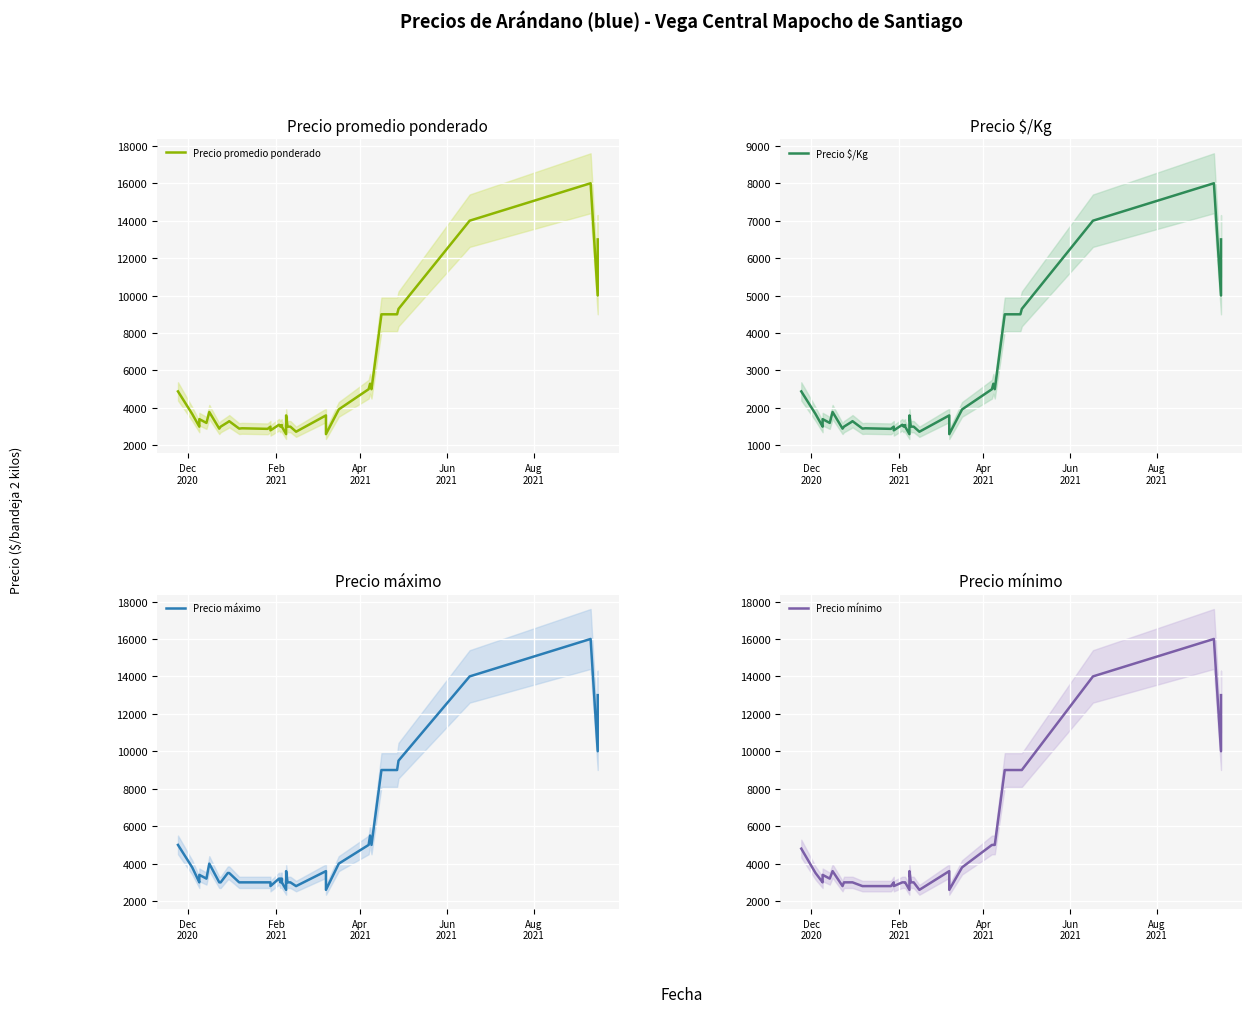

Rank the series by their maximum value, from highest to lowest.

Precio promedio ponderado, Precio máximo, Precio mínimo, Precio $/Kg